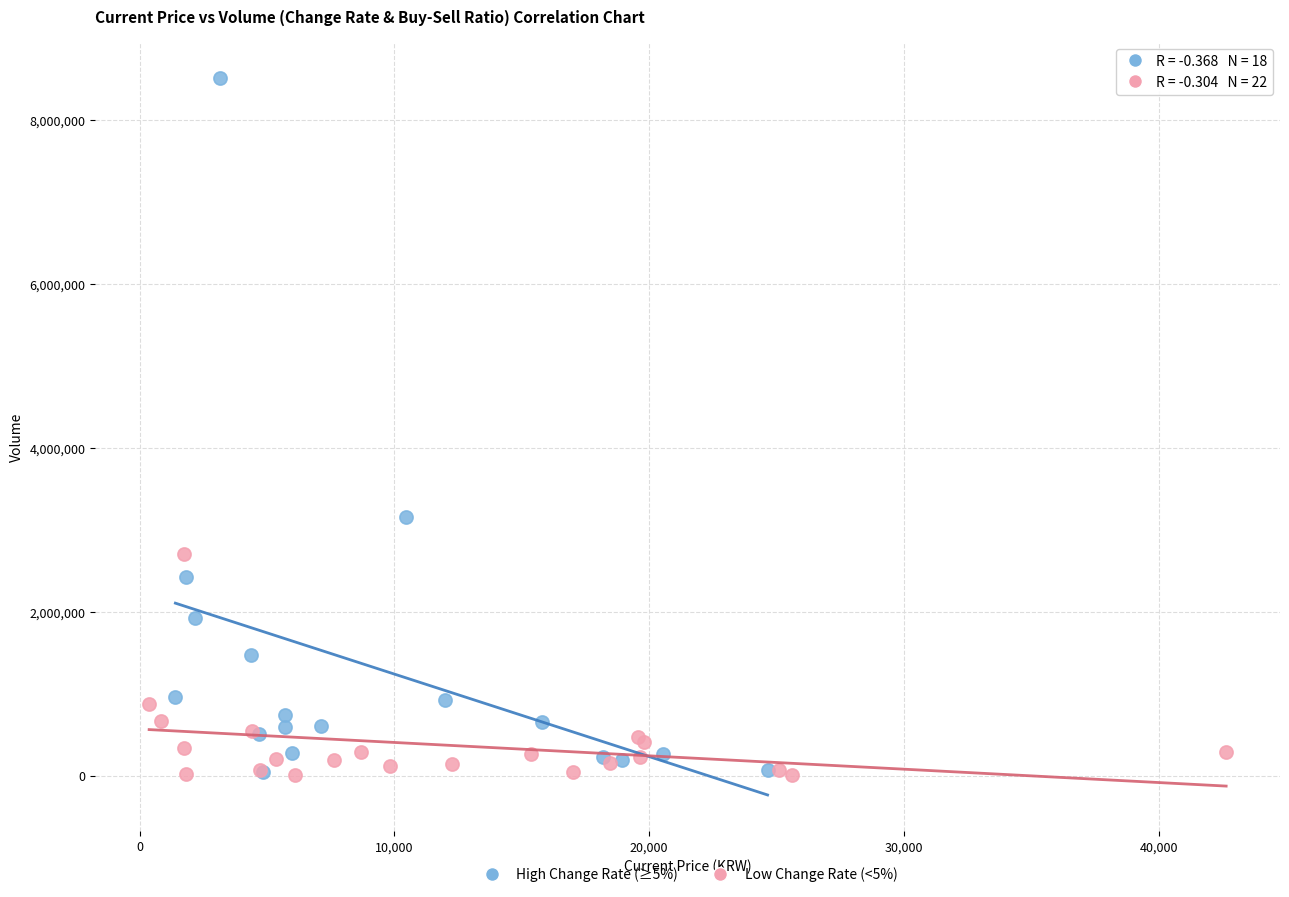

Which series reaches the maximum Y coordinate?

High Change Rate (≥5%)